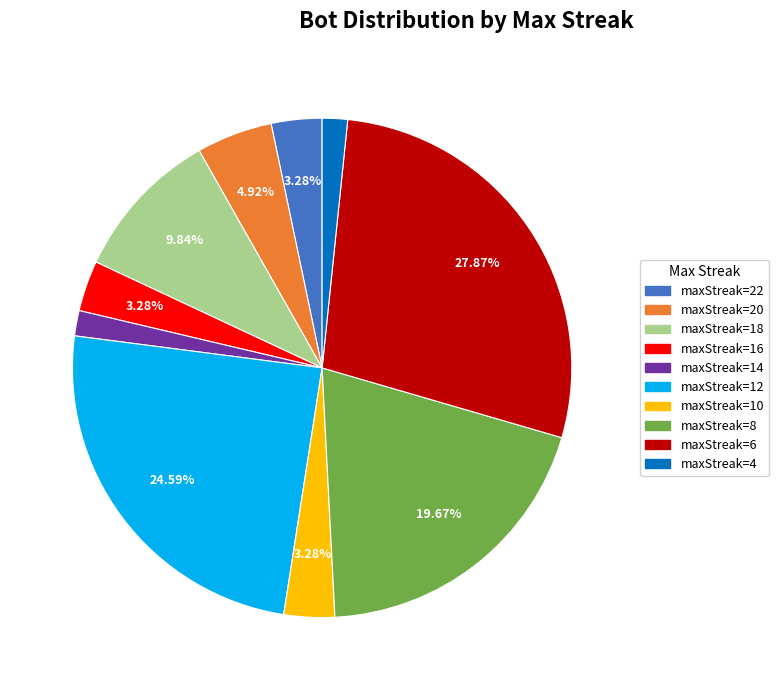

Is there a majority slice in this chart?

No